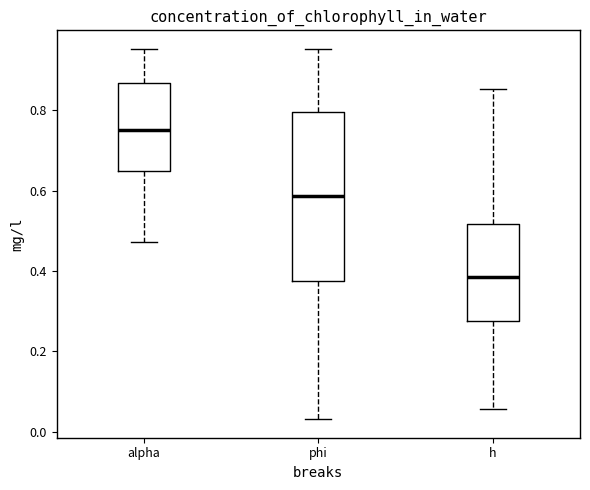

Comparing the boxes themselves (not the whiskers), which one is the tallest?

phi